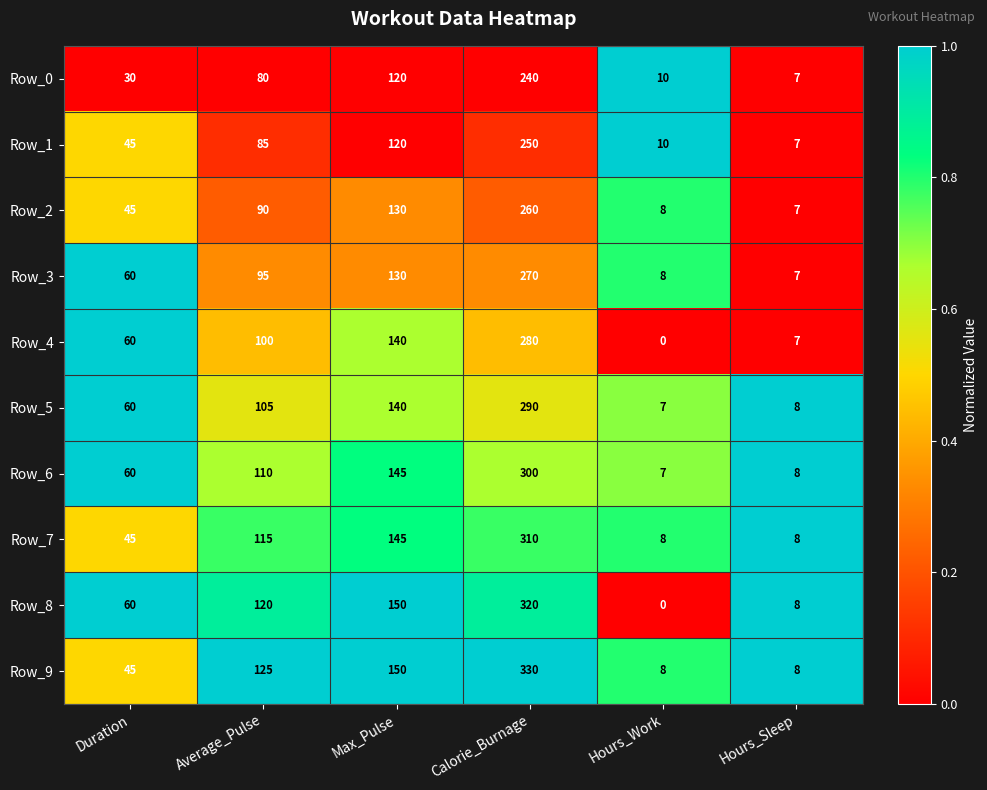

The Row_0 series shows 10 at Hours_Work. True or false?

True